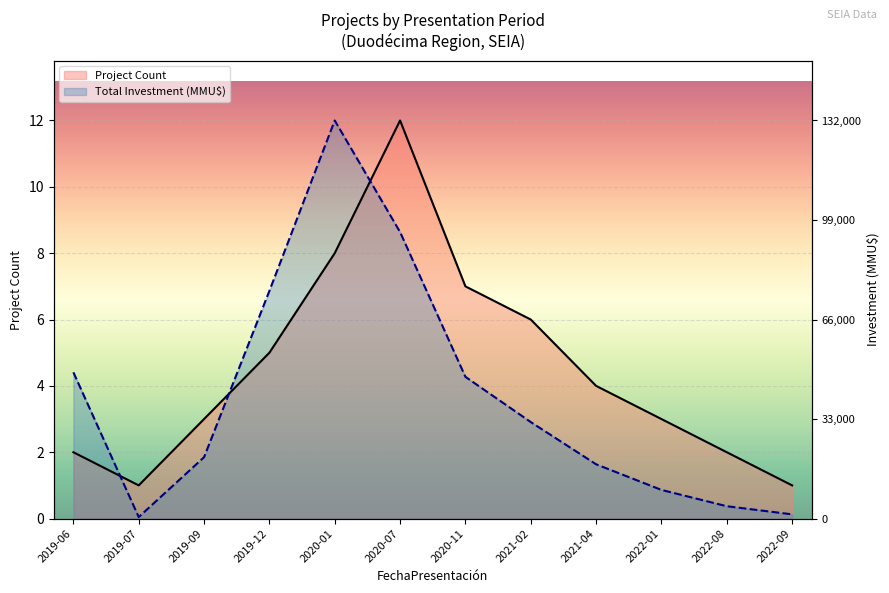

True or false: Project Count and Total Investment (MMU$) cross at least once.

True